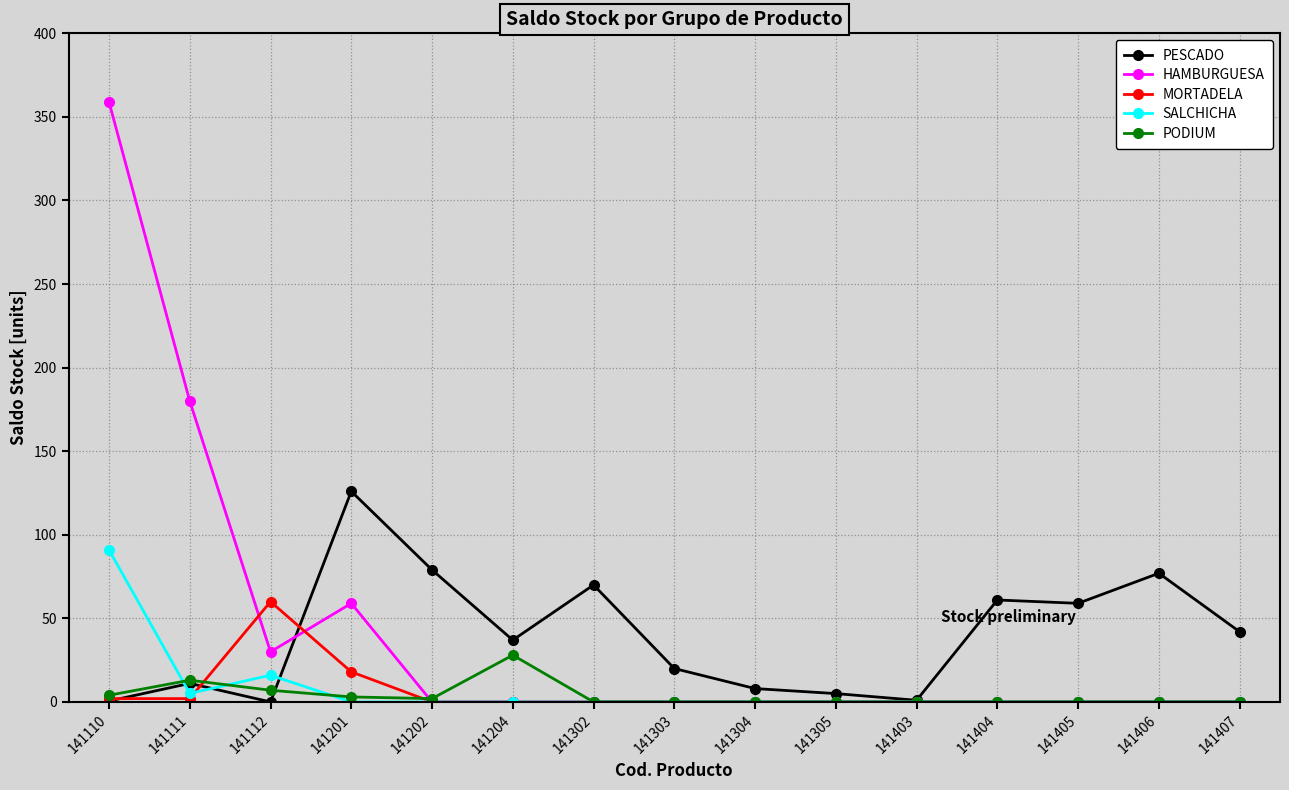

Does the chart display data point markers on the line(s)?

Yes